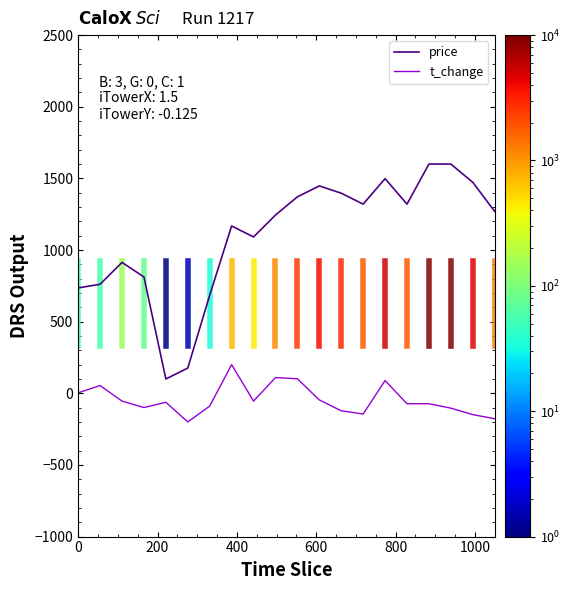

What is the minimum value for t_change?

-200.0